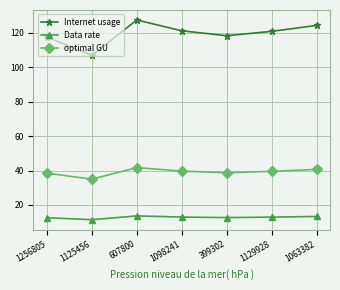

What is the sum of all Data rate values?

89.7